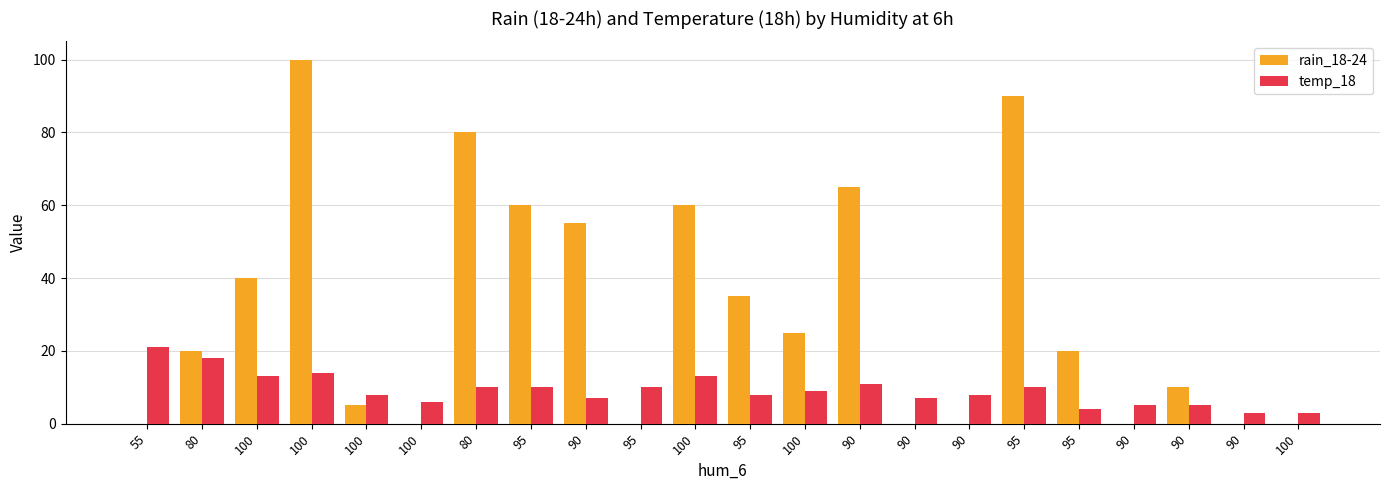

Reading left to right, what are all the values shown in this chart?

rain_18-24: 55=0	80=20	100=40	100=100	100=5	100=0	80=80	95=60	90=55	95=0	100=60	95=35	100=25	90=65	90=0	90=0	95=90	95=20	90=0	90=10	90=0	100=0
temp_18: 55=21	80=18	100=13	100=14	100=8	100=6	80=10	95=10	90=7	95=10	100=13	95=8	100=9	90=11	90=7	90=8	95=10	95=4	90=5	90=5	90=3	100=3